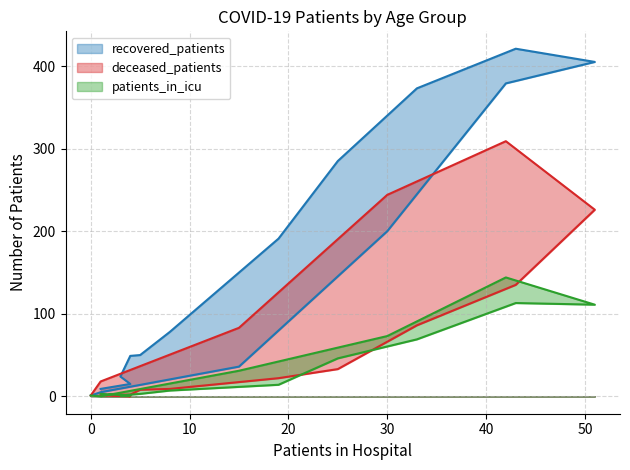

How many data points does each series have?

16